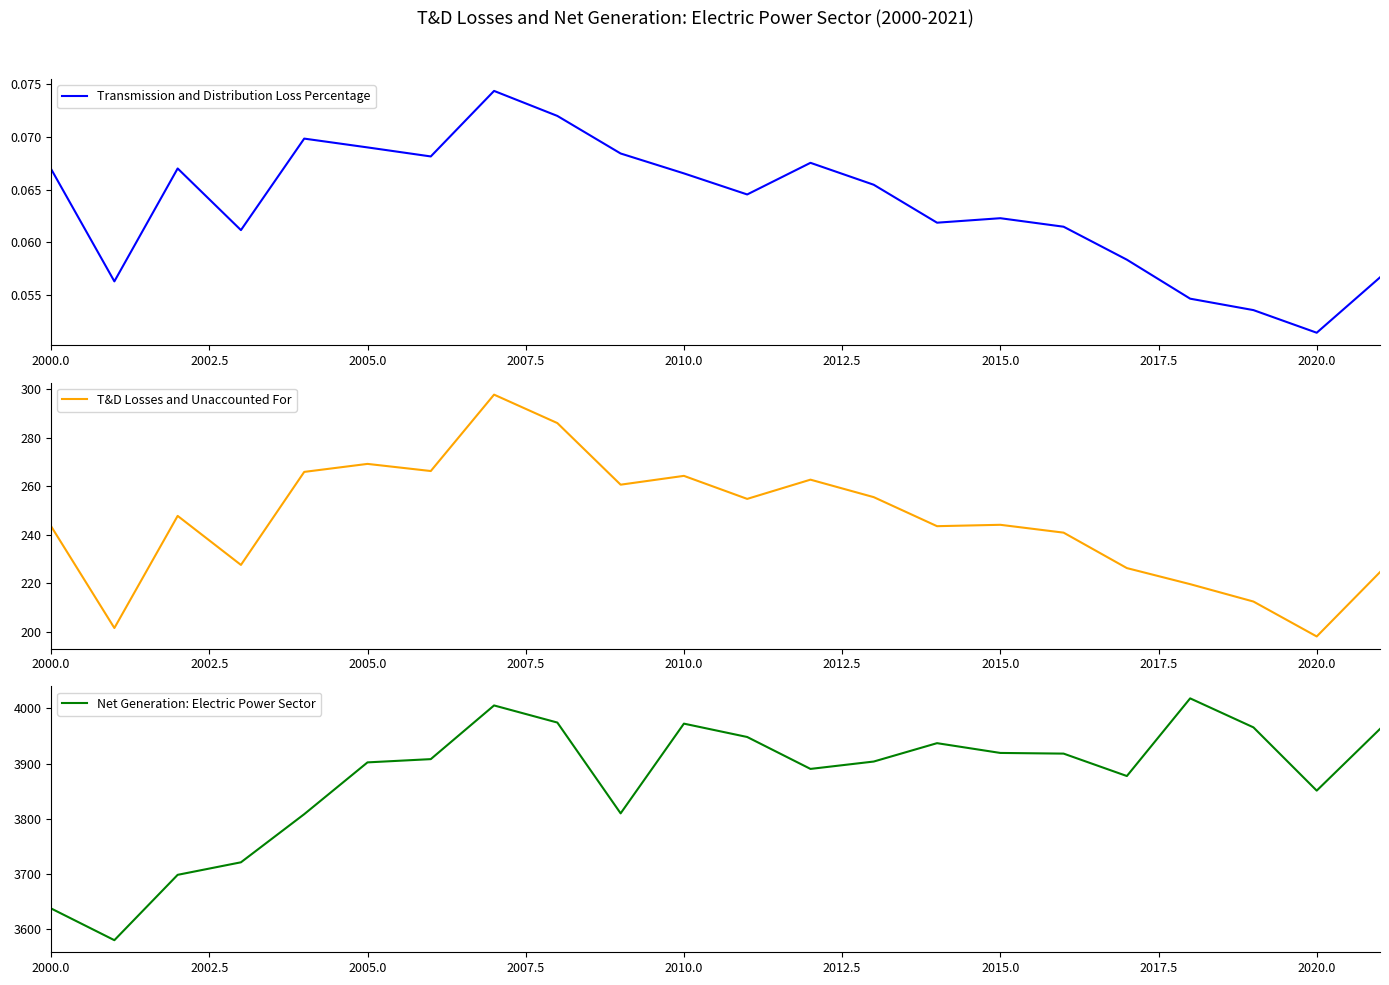

The value of Net Generation: Electric Power Sector at 2005.0 is 1380.2. True or false?

False